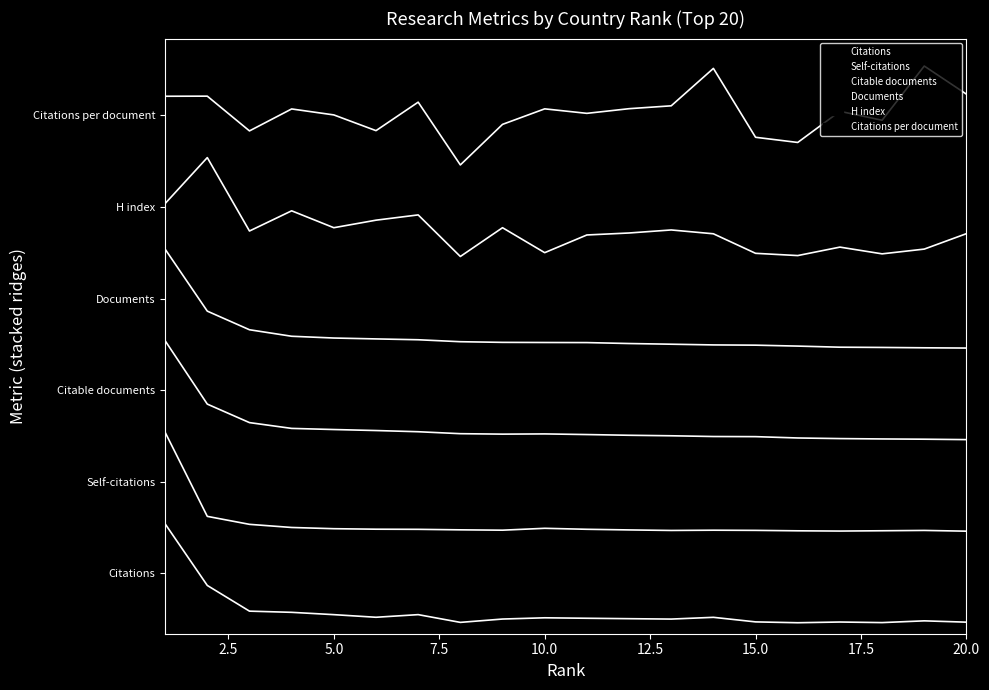

List the labels in order of Documents value, largest first.

1, 2, 3, 4, 5, 6, 7, 8, 9, 10, 11, 12, 13, 14, 15, 16, 17, 18, 19, 20